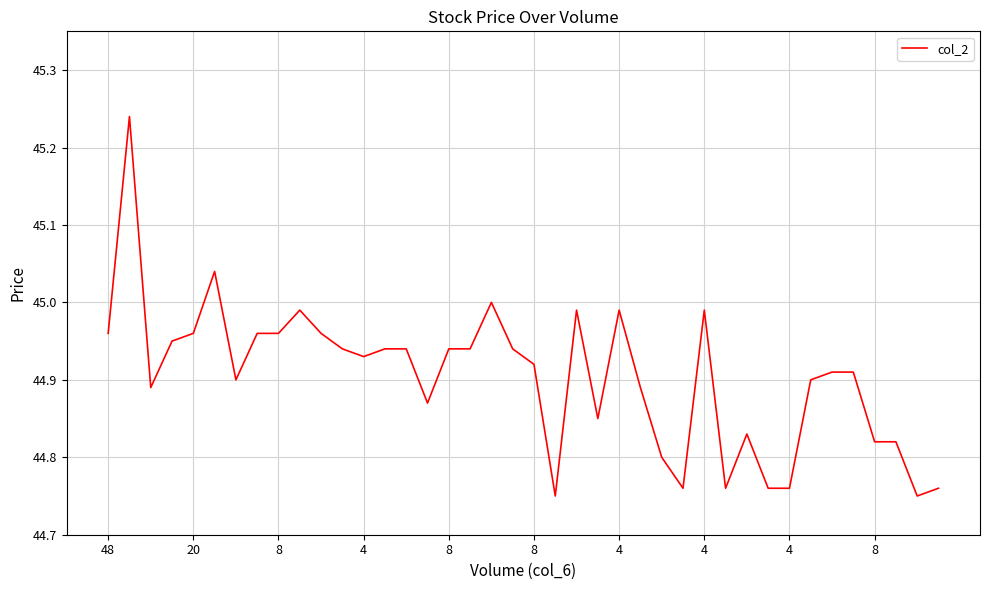

How many points are higher than both their immediate neighbors (excluding endpoints)?

8